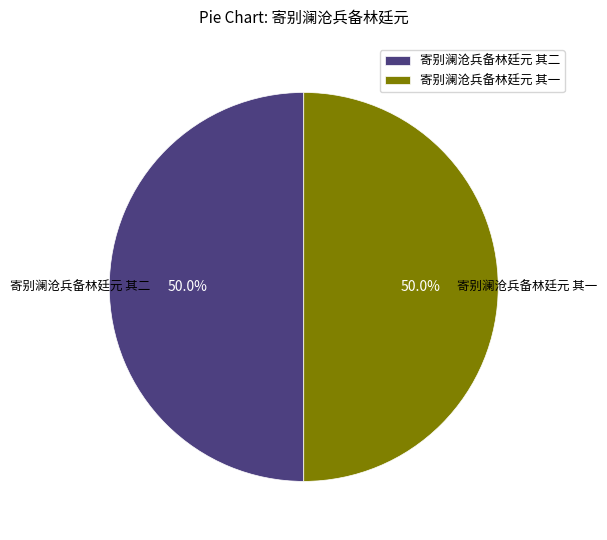

Count the number of slices in the pie.

2